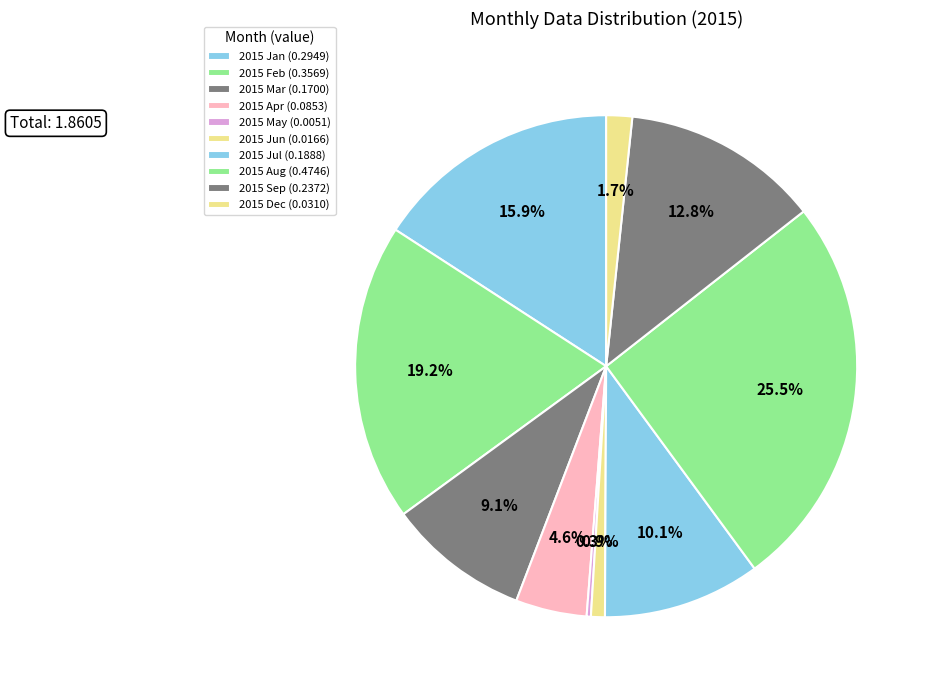

To the nearest percent, what is the difference between the largest and smallest slice percentages?

26%